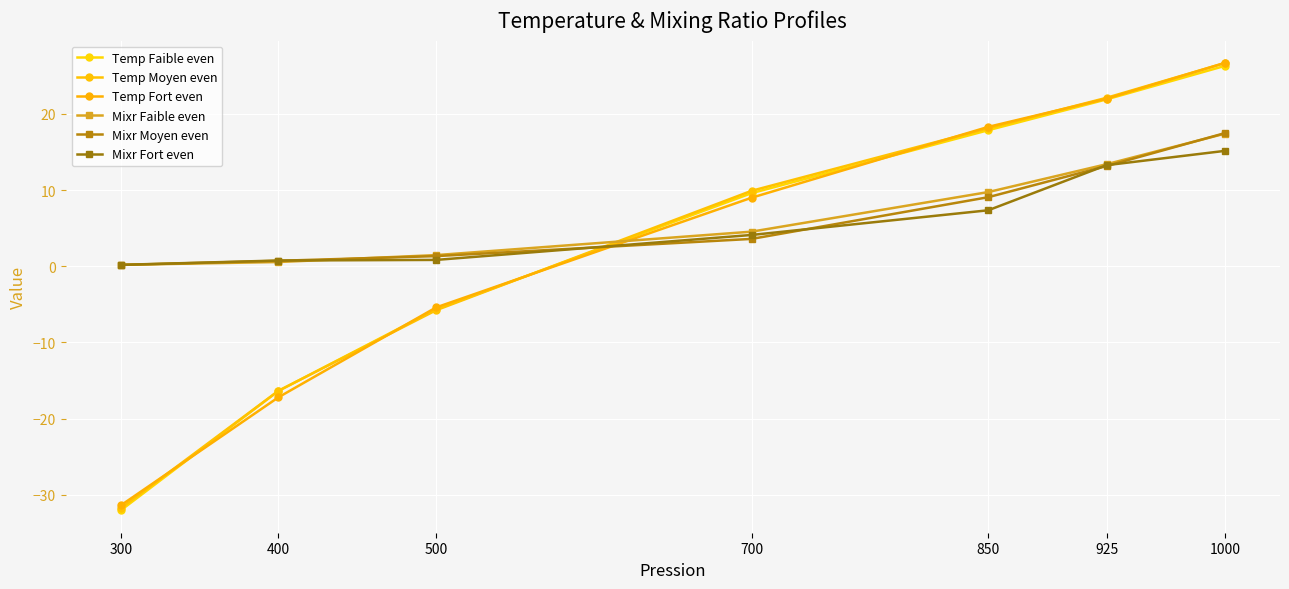

Which has a higher value, 300 or 1000?

1000